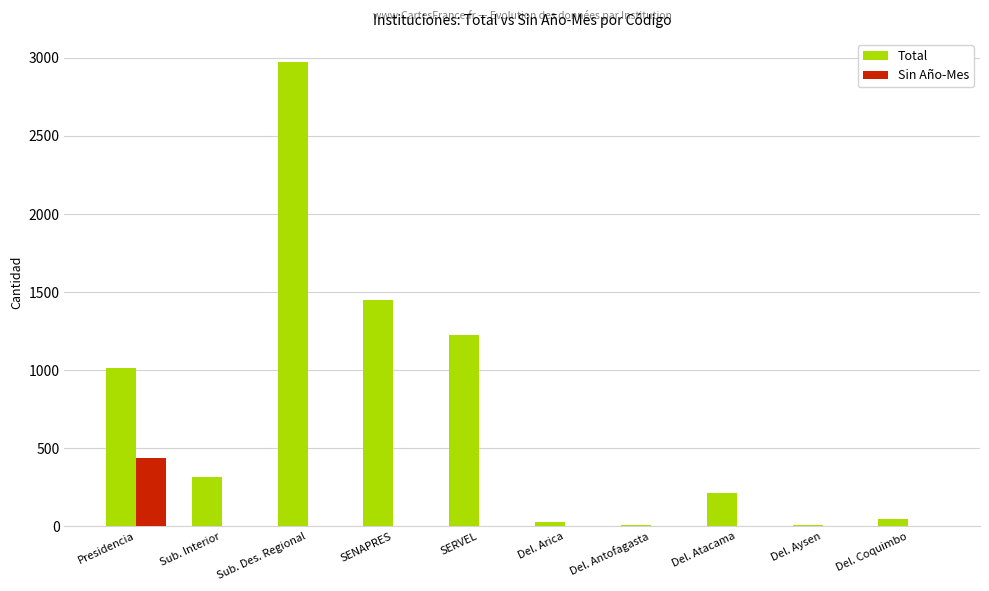

Which category has the highest value across all series?

Sub. Des. Regional